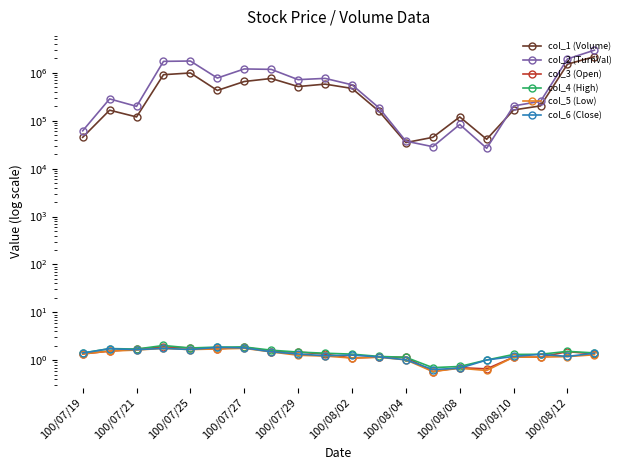

True or false: col_3 (Open) and col_2 (TurnVal) intersect in this chart.

False